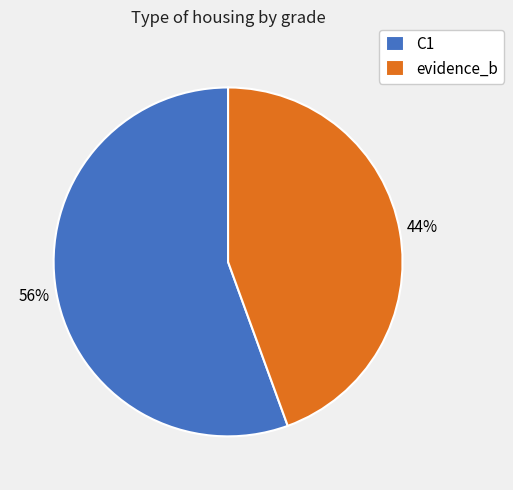

Do C1 and evidence_b together represent more than half of the pie?

Yes